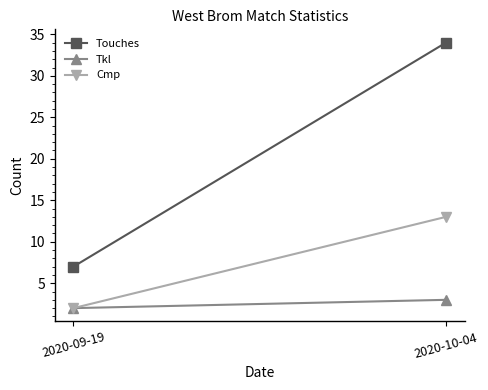

Which has a higher value, 2020-09-19 or 2020-10-04?

2020-10-04